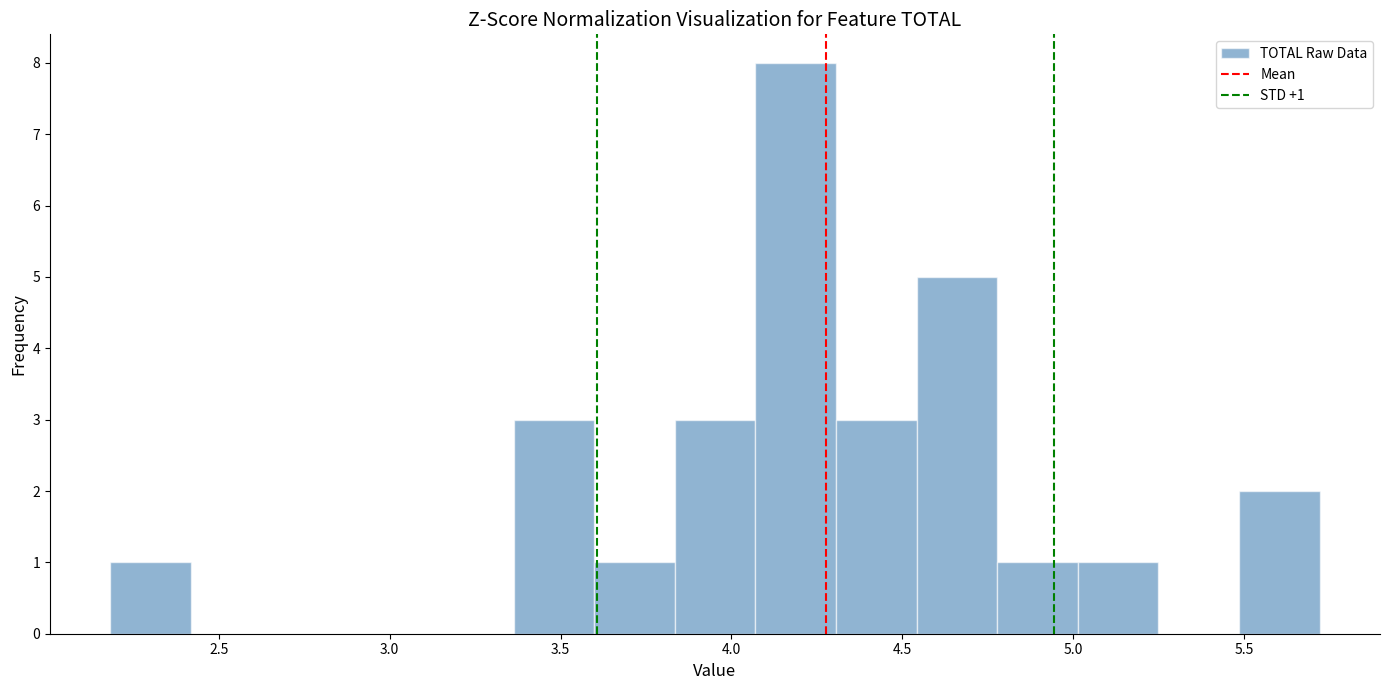

Which range on the x-axis has the tallest bar?

4.05 to 4.30